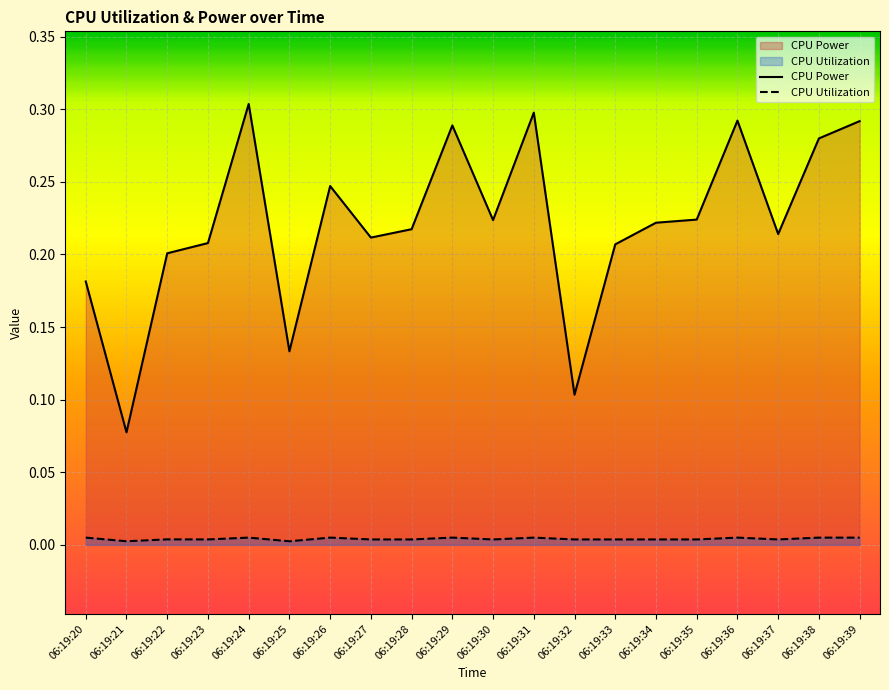

How many lines are shown in the chart?

2